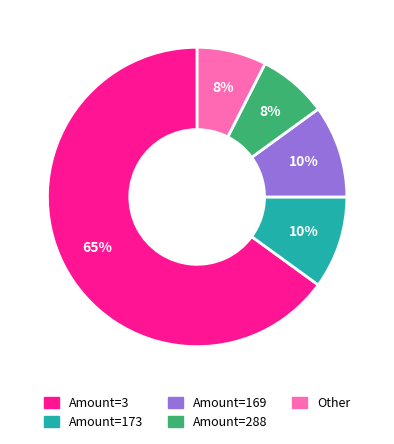

Is it true that Amount=173 is 1% of the pie?

False